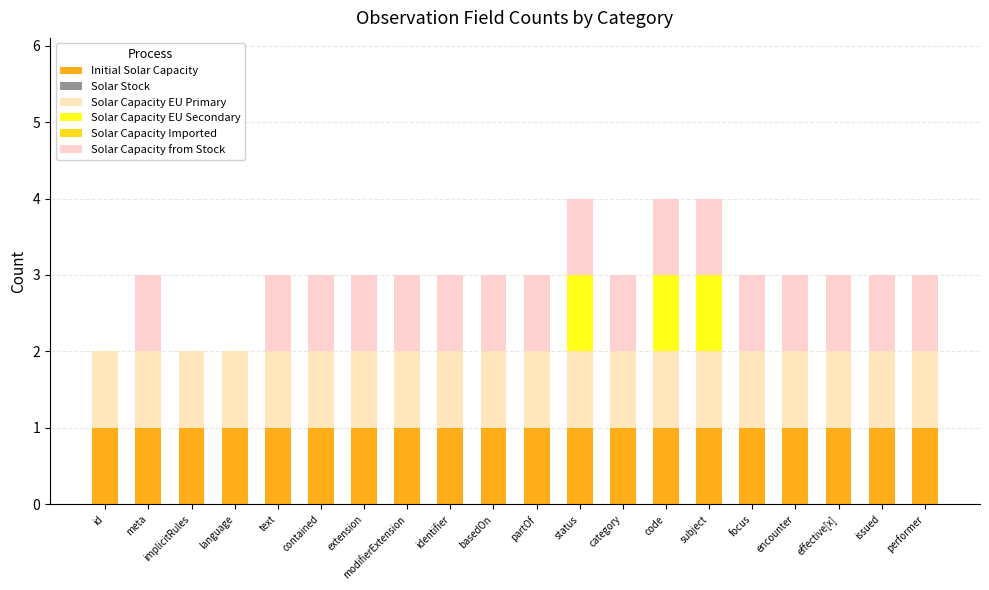

How many series are shown in this chart?

4